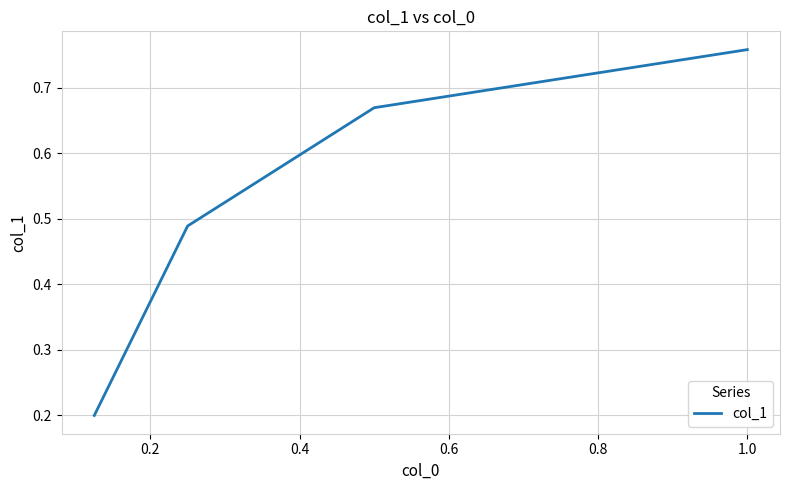

True or false: there are more than 1 points higher than both neighbors.

False